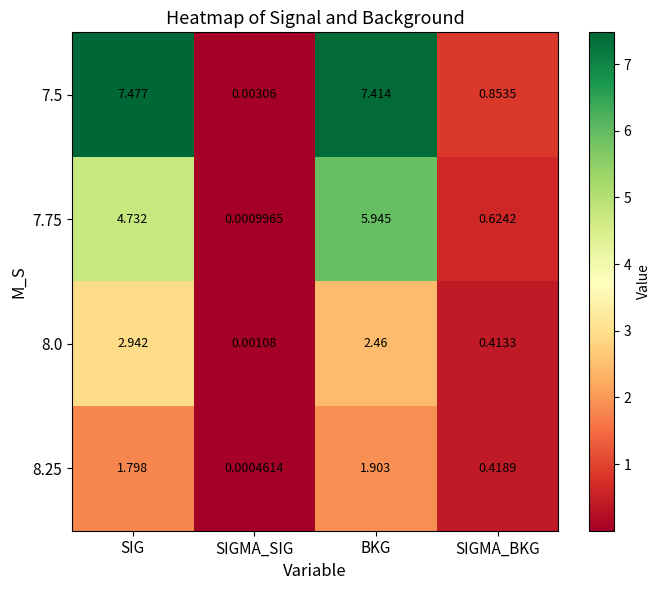

List the labels in order of 8.0 value, largest first.

SIG, BKG, SIGMA_BKG, SIGMA_SIG